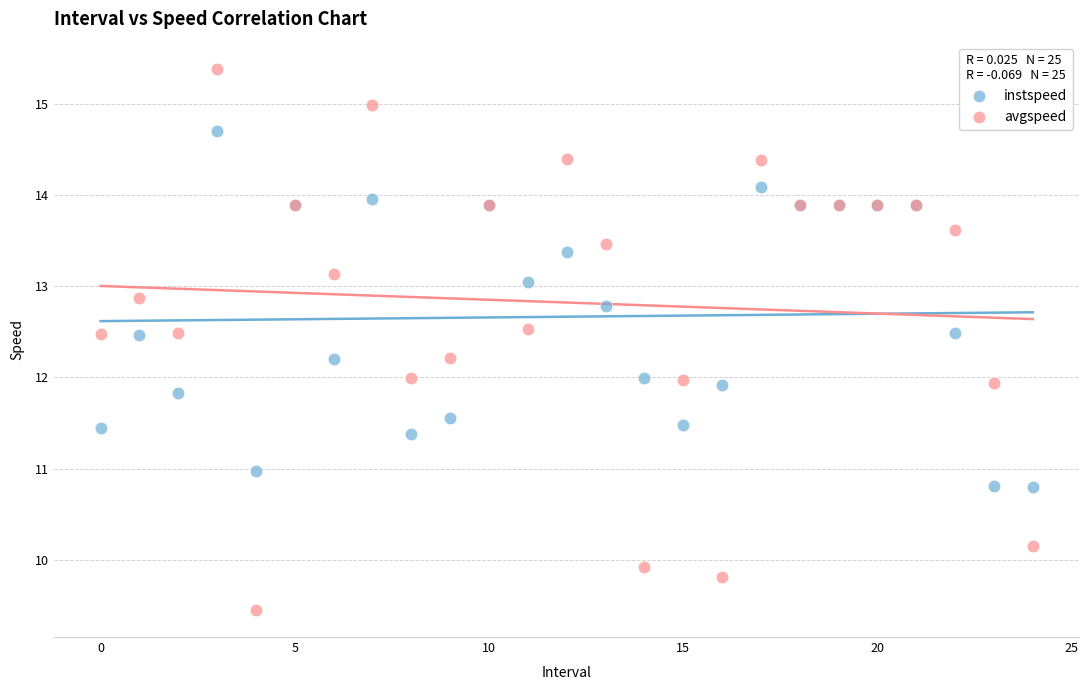

Which series has the widest spread of Y values?

avgspeed